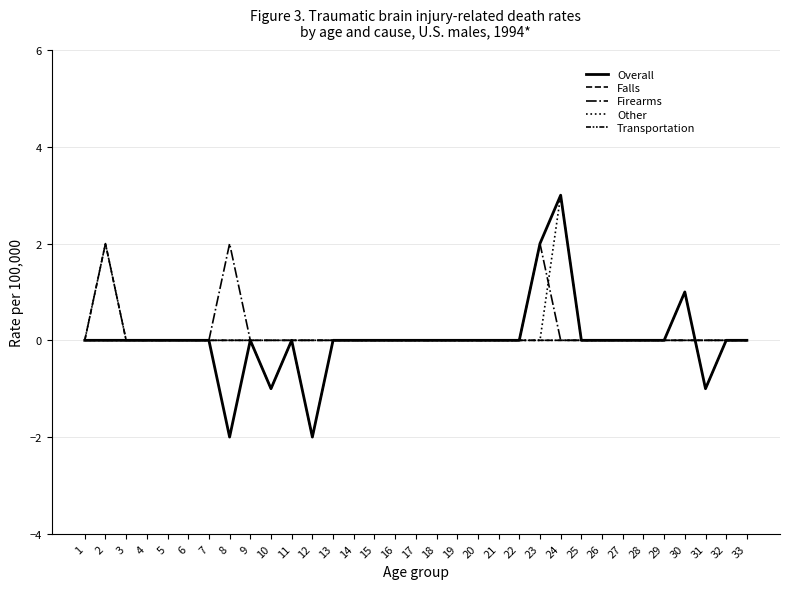

Does the chart display data point markers on the line(s)?

No